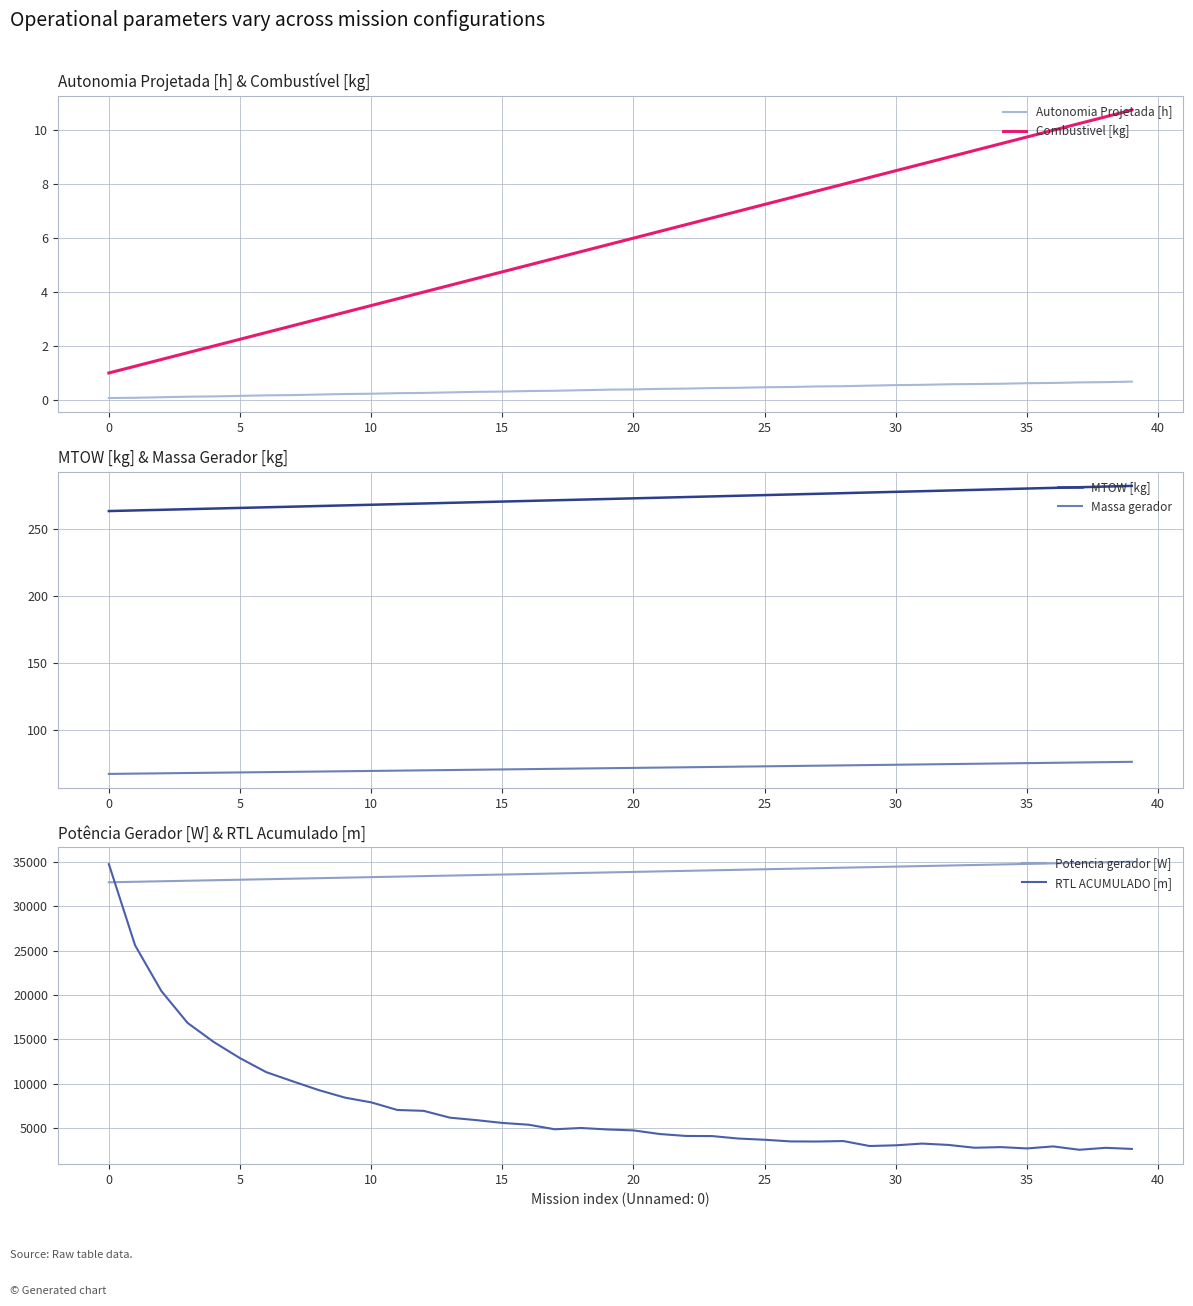

At which label is MTOW [kg] closest to 272?

18